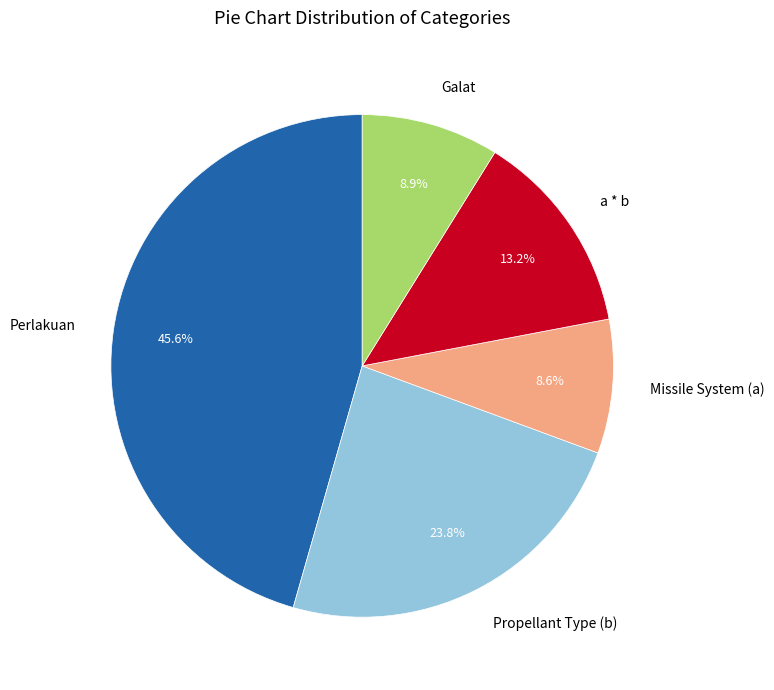

To the nearest percent, what percentage of the pie is Missile System (a)?

9%